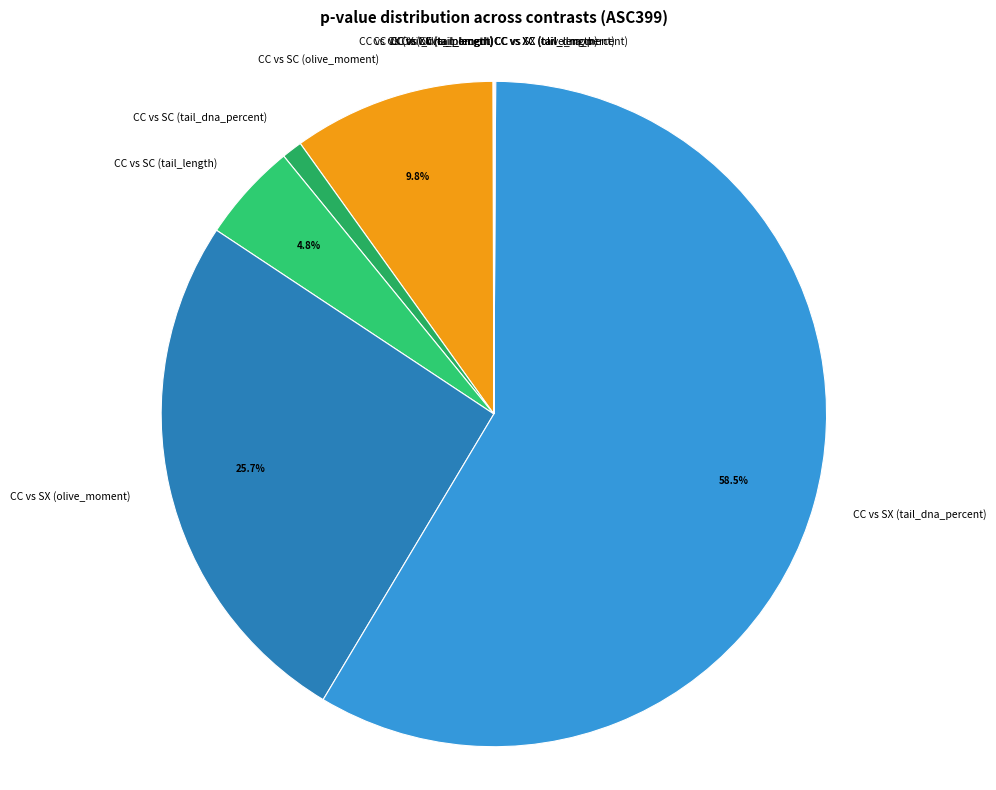

Combined, do CC vs SC (olive_moment) and CC vs SC (tail_length) account for over 50%?

No